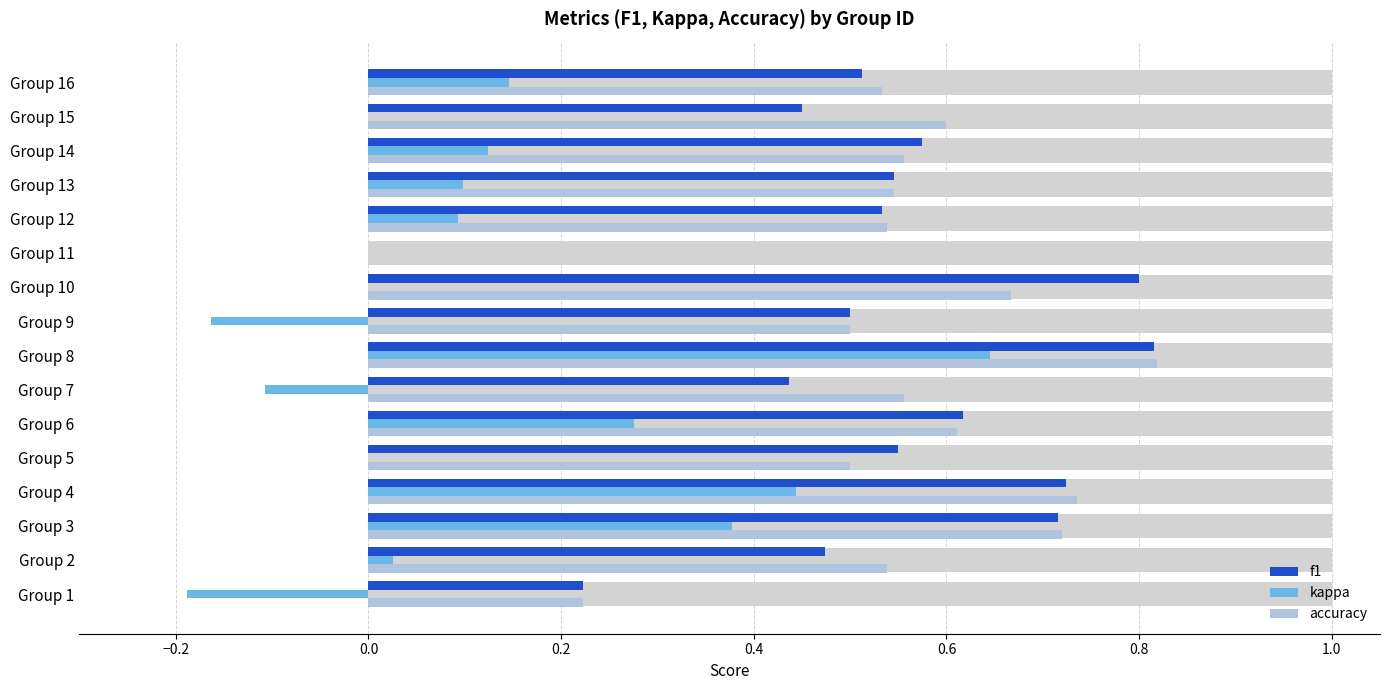

The accuracy series shows 0.1 at Group 9. True or false?

False